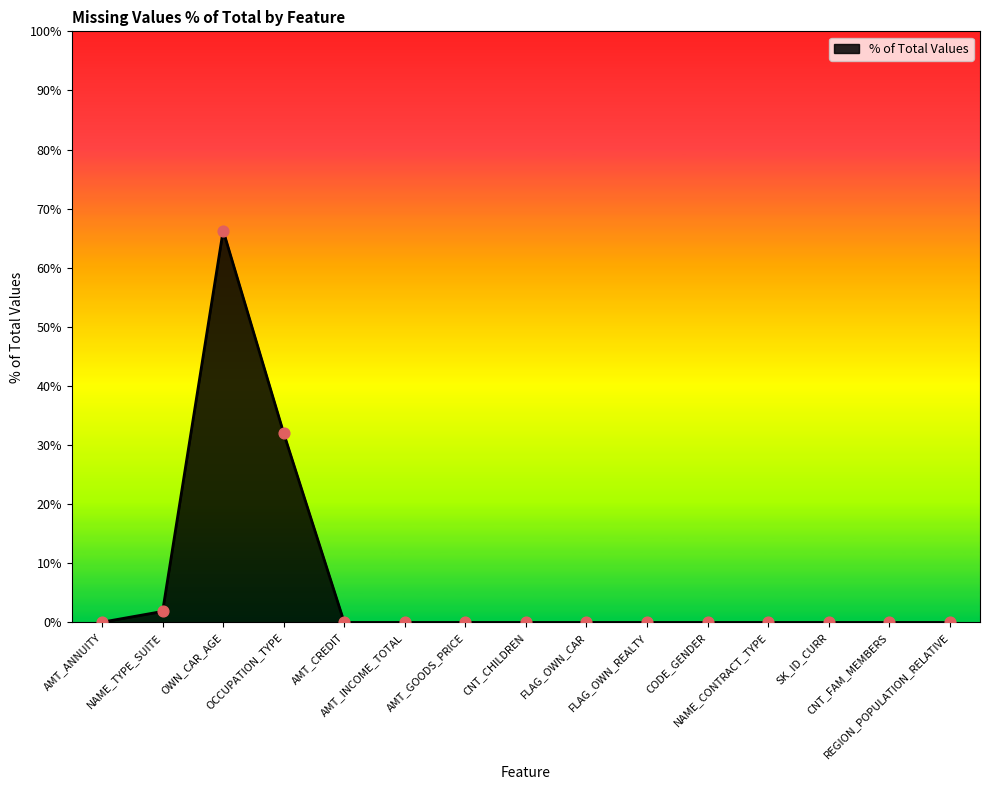

What is the maximum value shown in the chart?

66.3